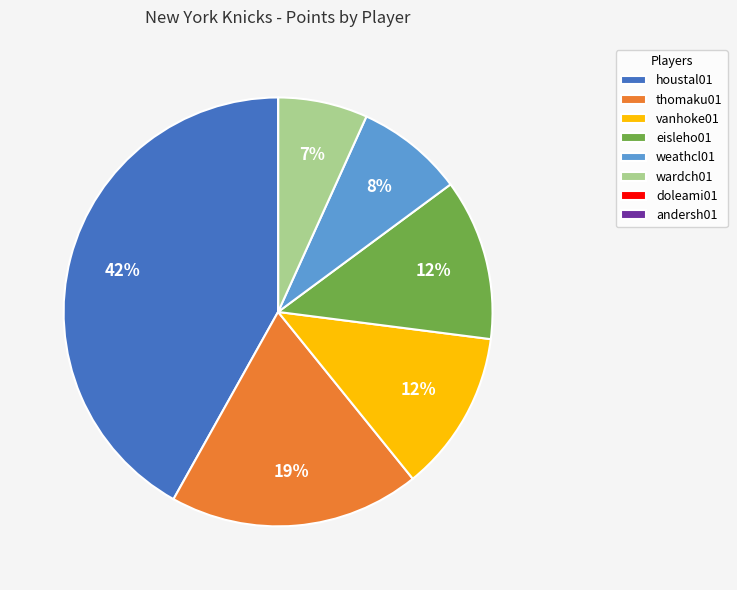

Which slice is the largest?

houstal01